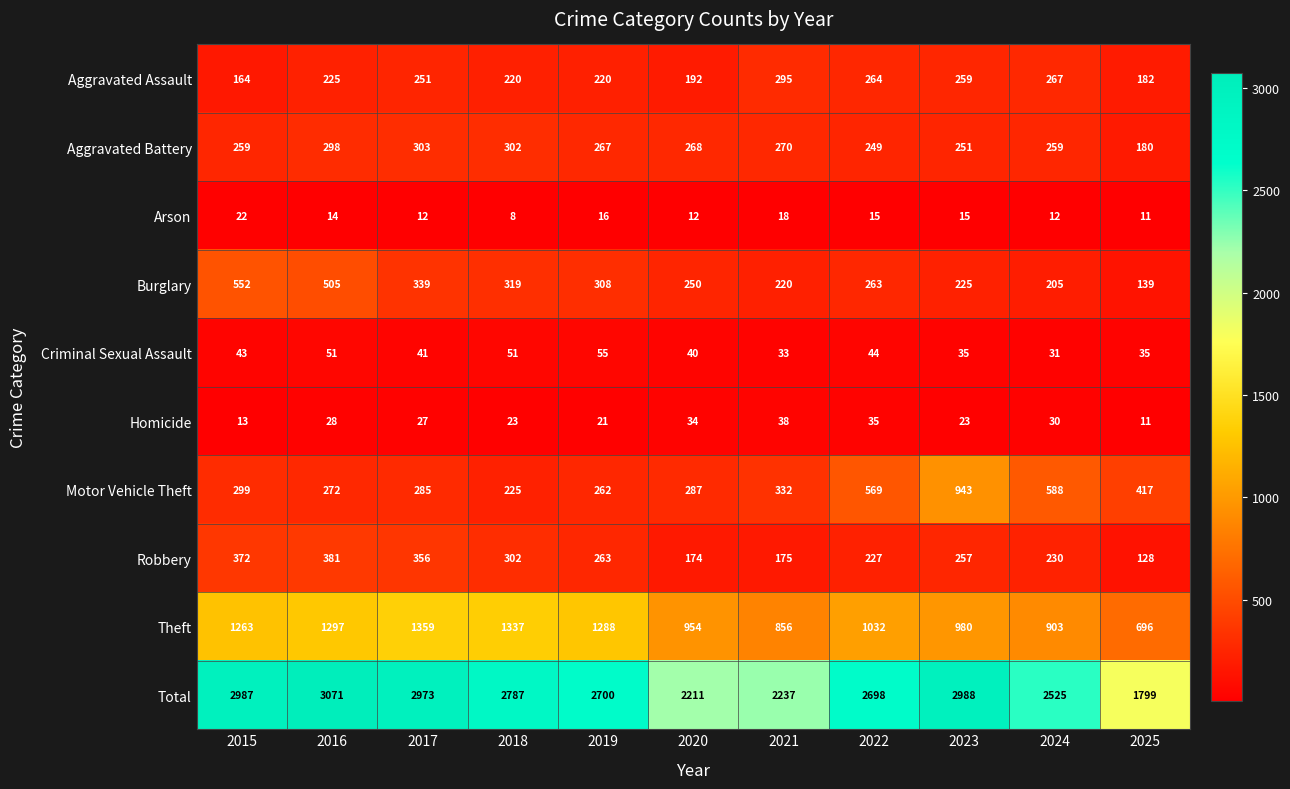

At which category is the sum across all series the highest?

2016